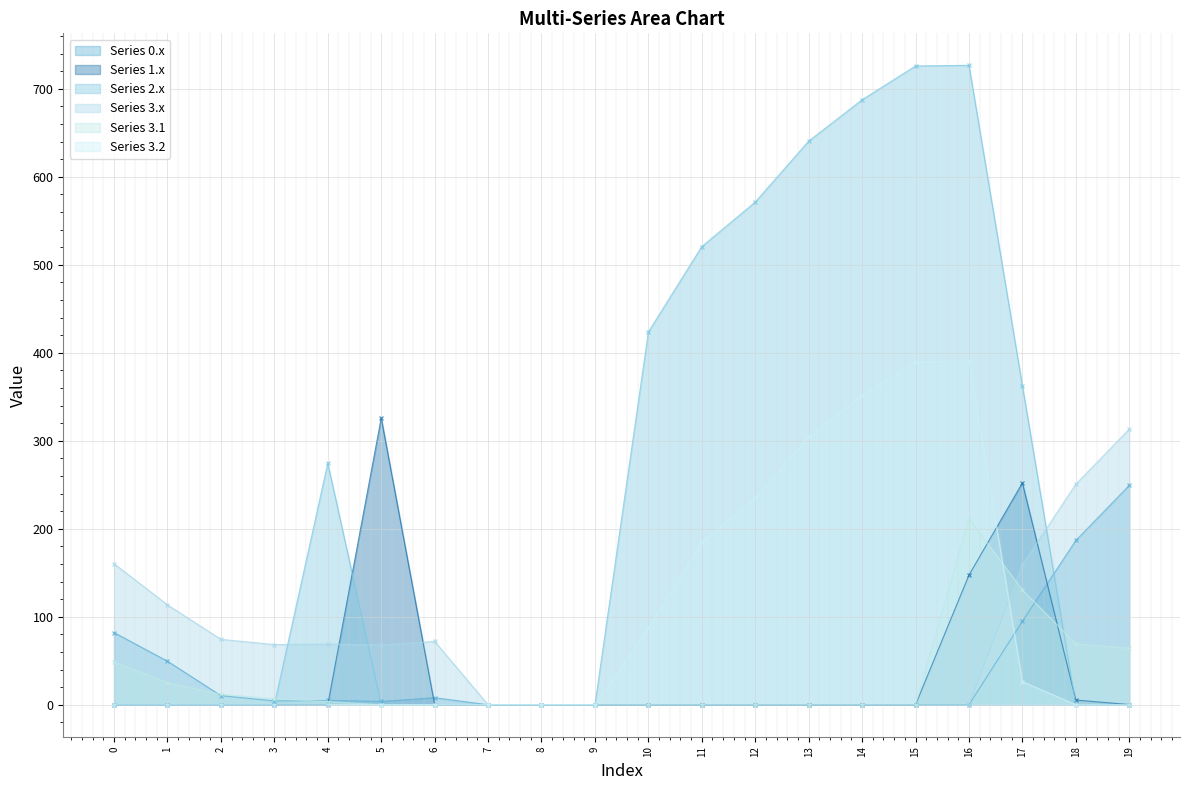

What are all the series names shown in the legend?

Series 0.x, Series 1.x, Series 2.x, Series 3.x, Series 3.1, Series 3.2